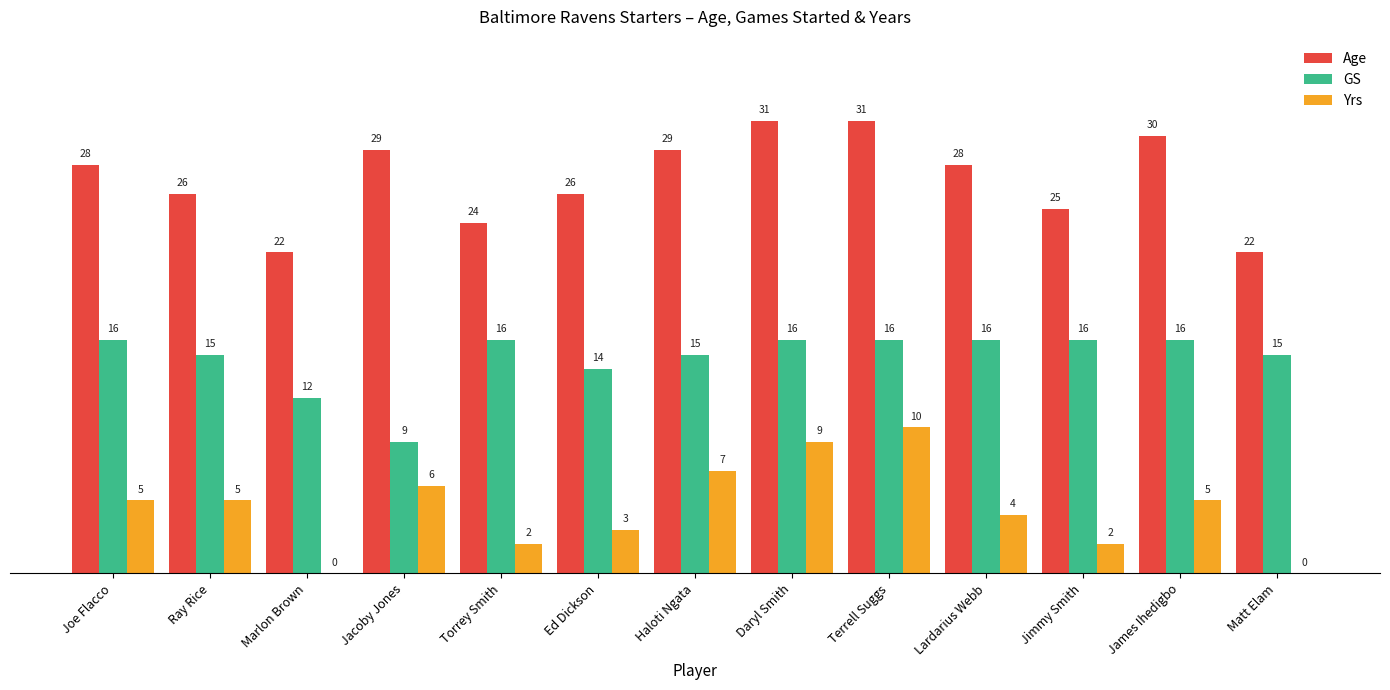

What is the difference between the Yrs values at Torrey Smith and Marlon Brown?

2